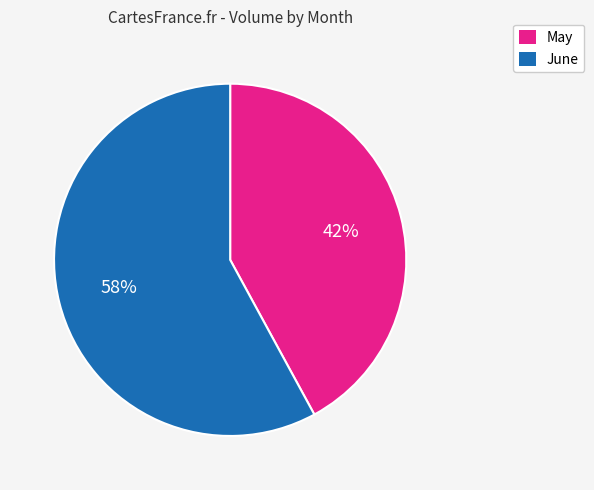

To the nearest percent, what is the average slice percentage?

50%